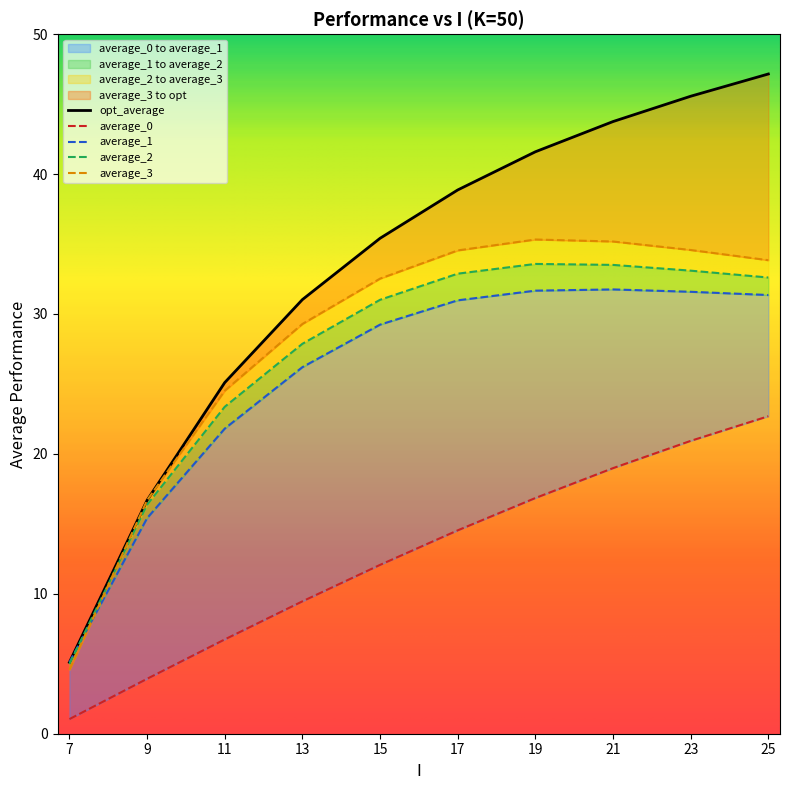

Where is average_3 nearest to the value 19?

9